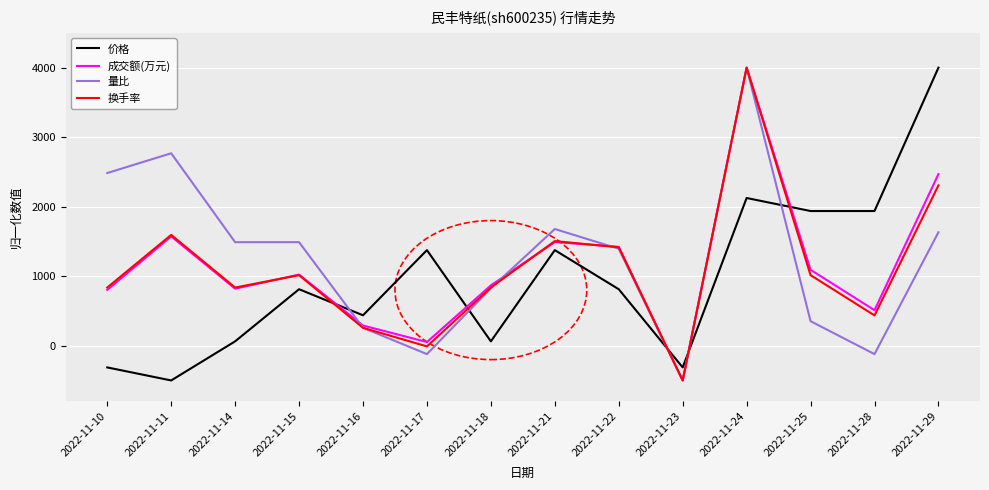

The value of 量比 at 2022-11-16 is 257.9. True or false?

True